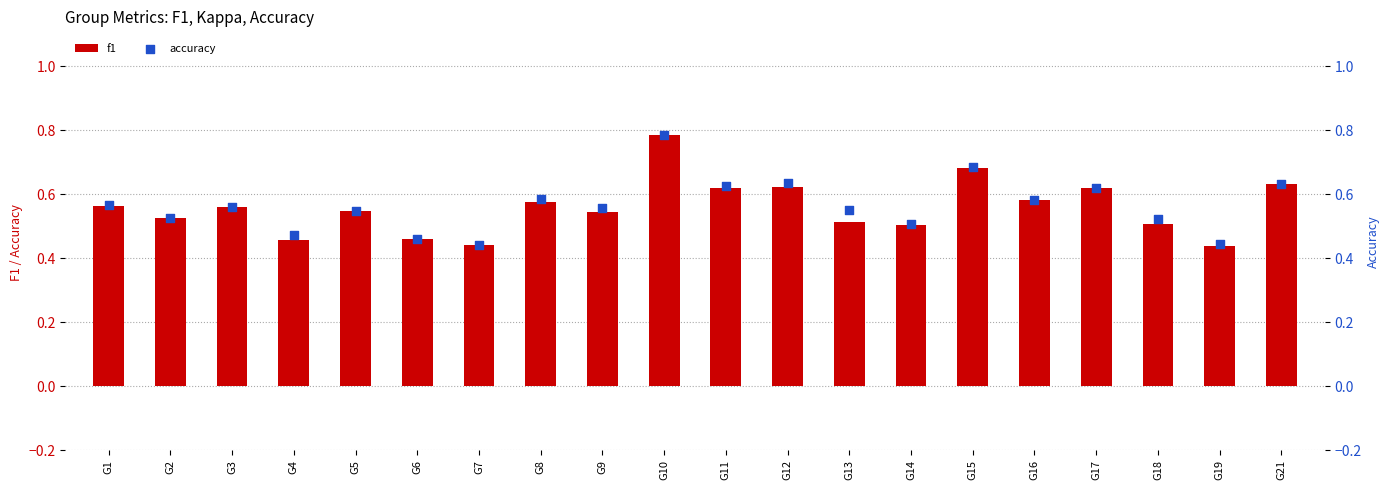

Which series has the widest spread of Y values?

f1